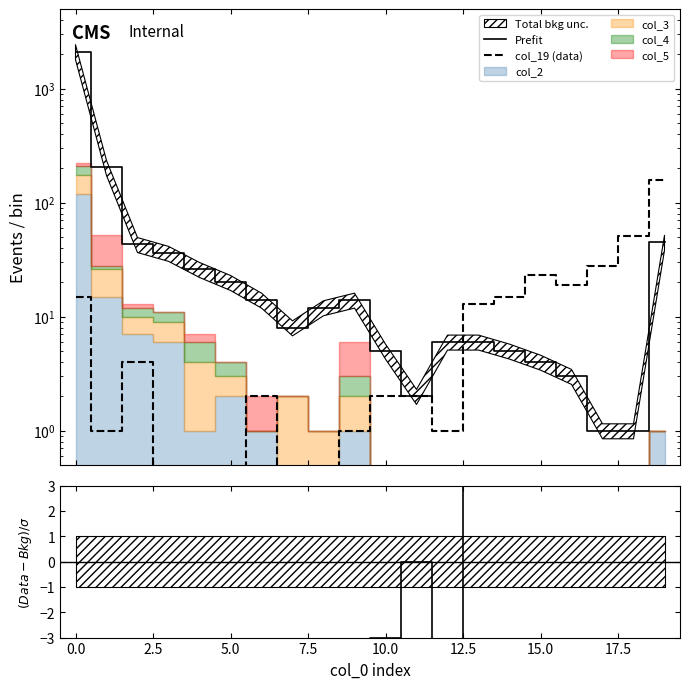

Which has a higher value, 19 or 15.0?

19